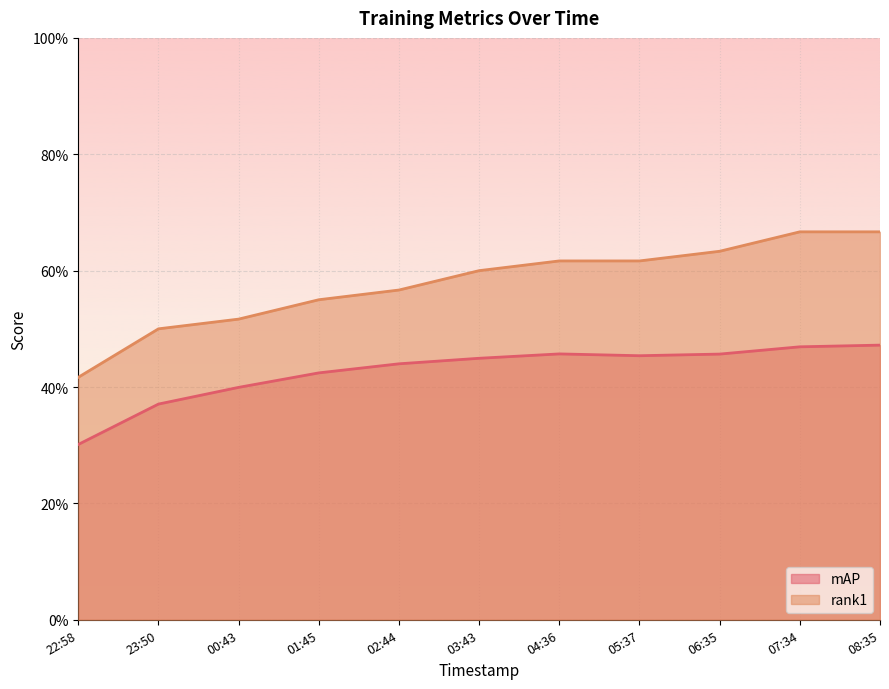

True or false: mAP and rank1 cross at least once.

False